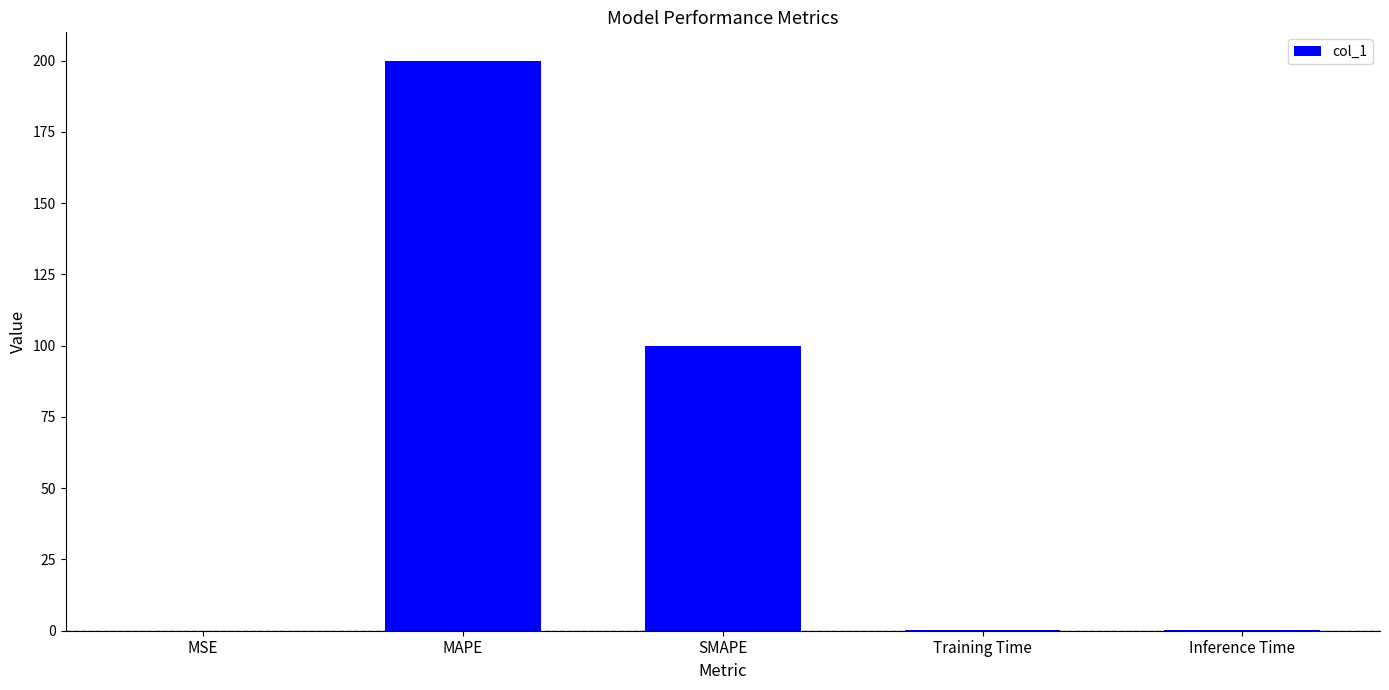

The chart shows a value of 100.0 at SMAPE. True or false?

True